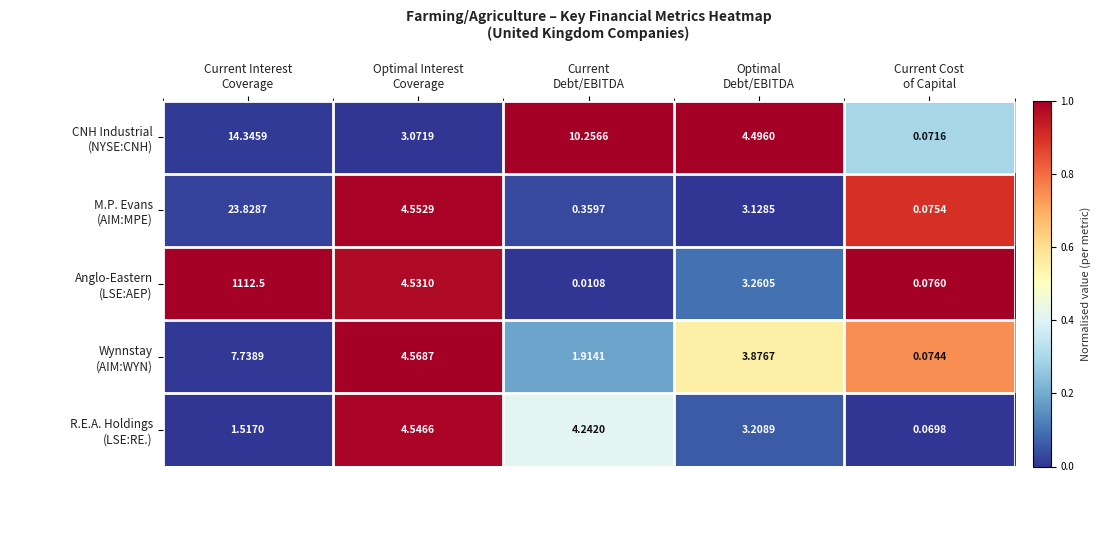

How many categories are shown in the chart?

5